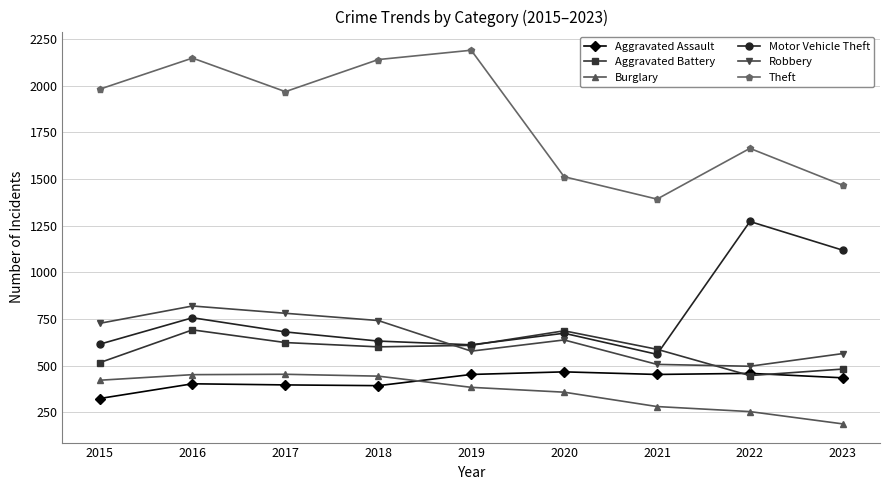

How many interior local valleys does the Aggravated Battery series have?

2